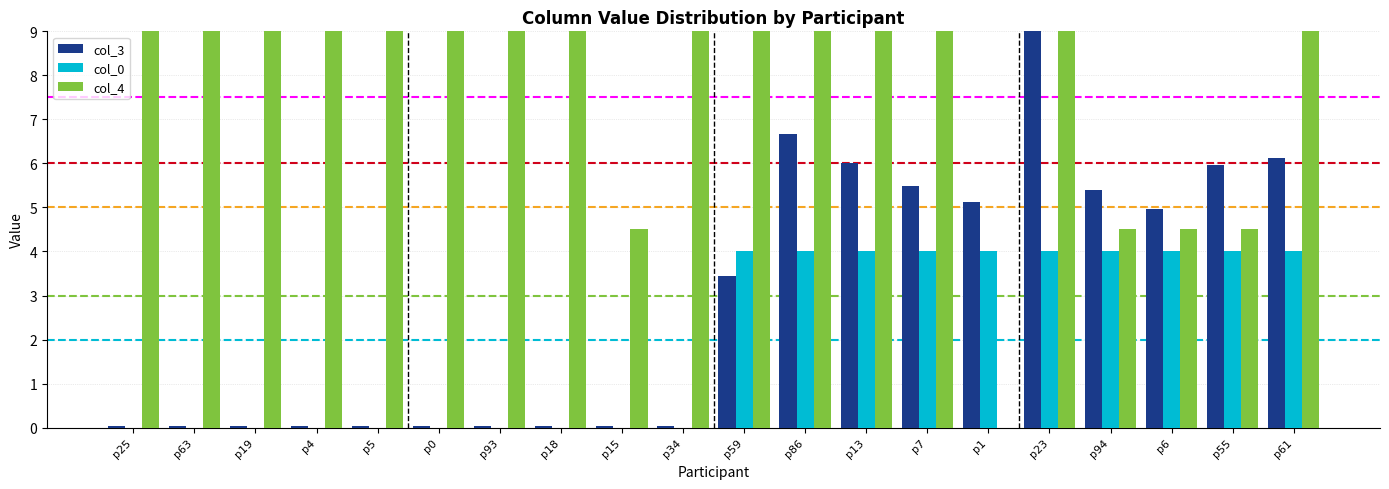

The value of col_4 at p23 is 9.0. True or false?

True